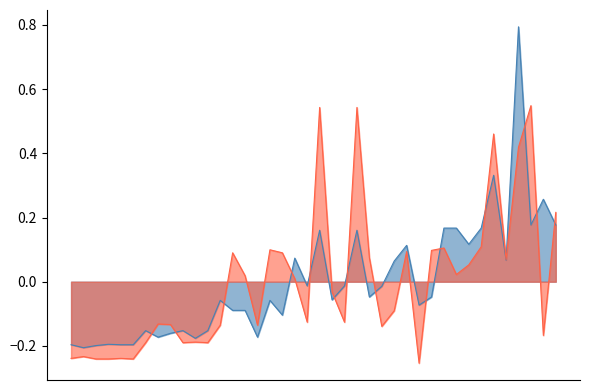

What is the sum of the Leve Gil values at 30 and 15?

0.4